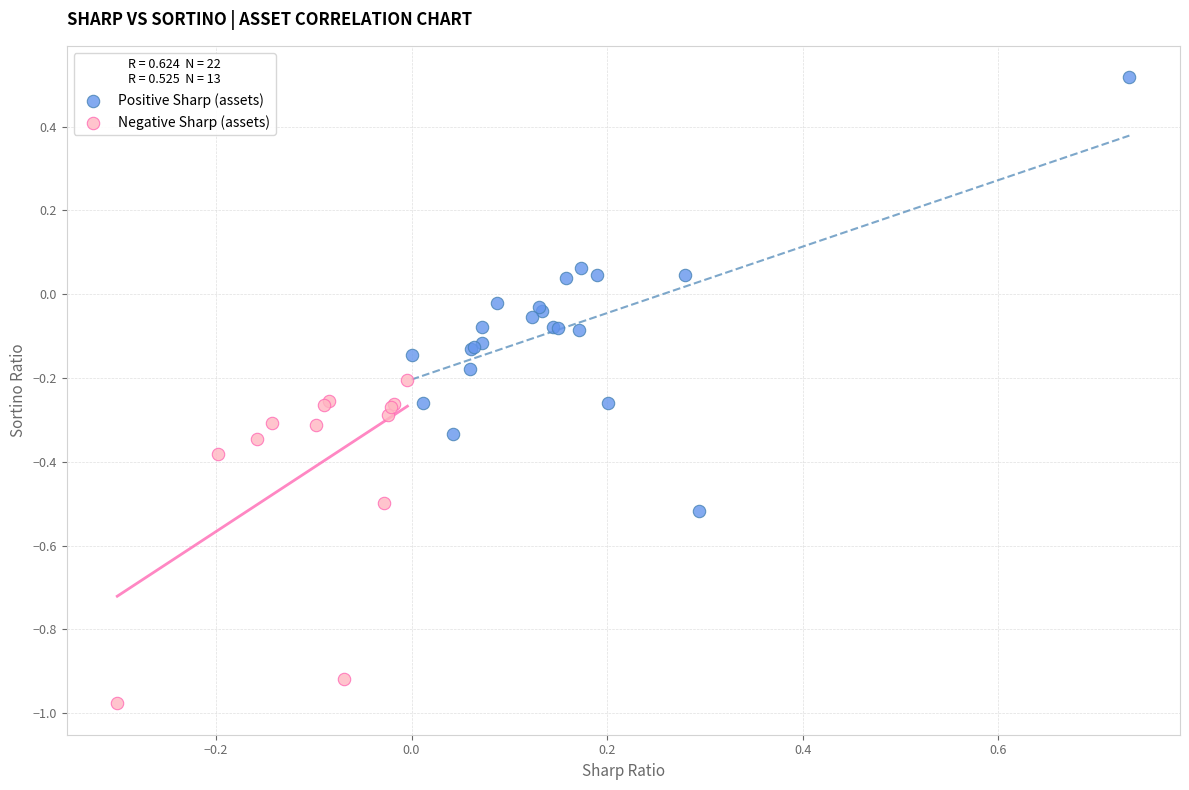

Which series contains the lowest Y value?

Negative Sharp (assets)